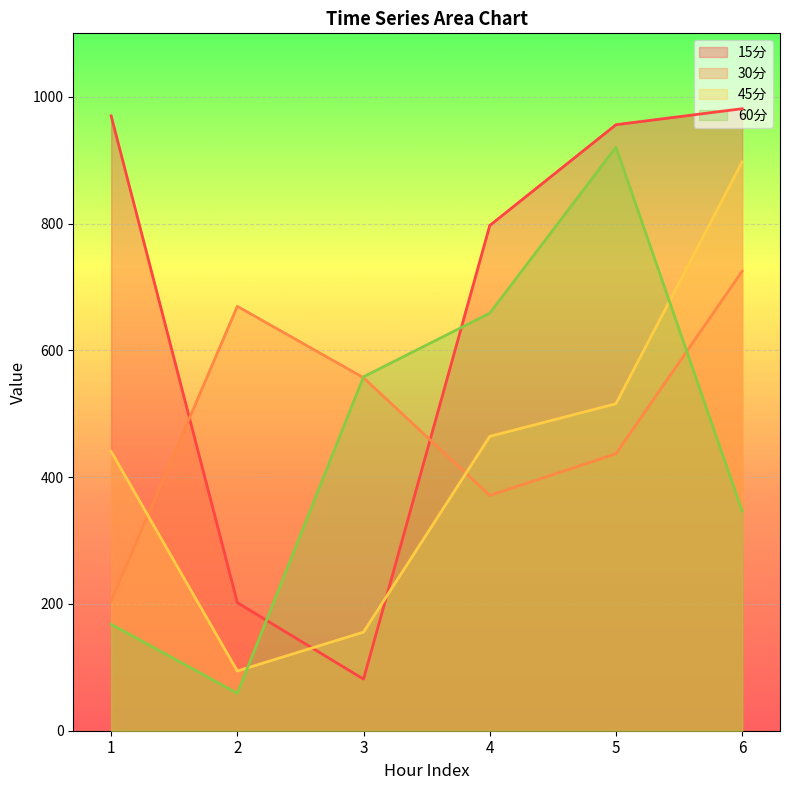

How many intersections are there between 30分 and 45分?

2